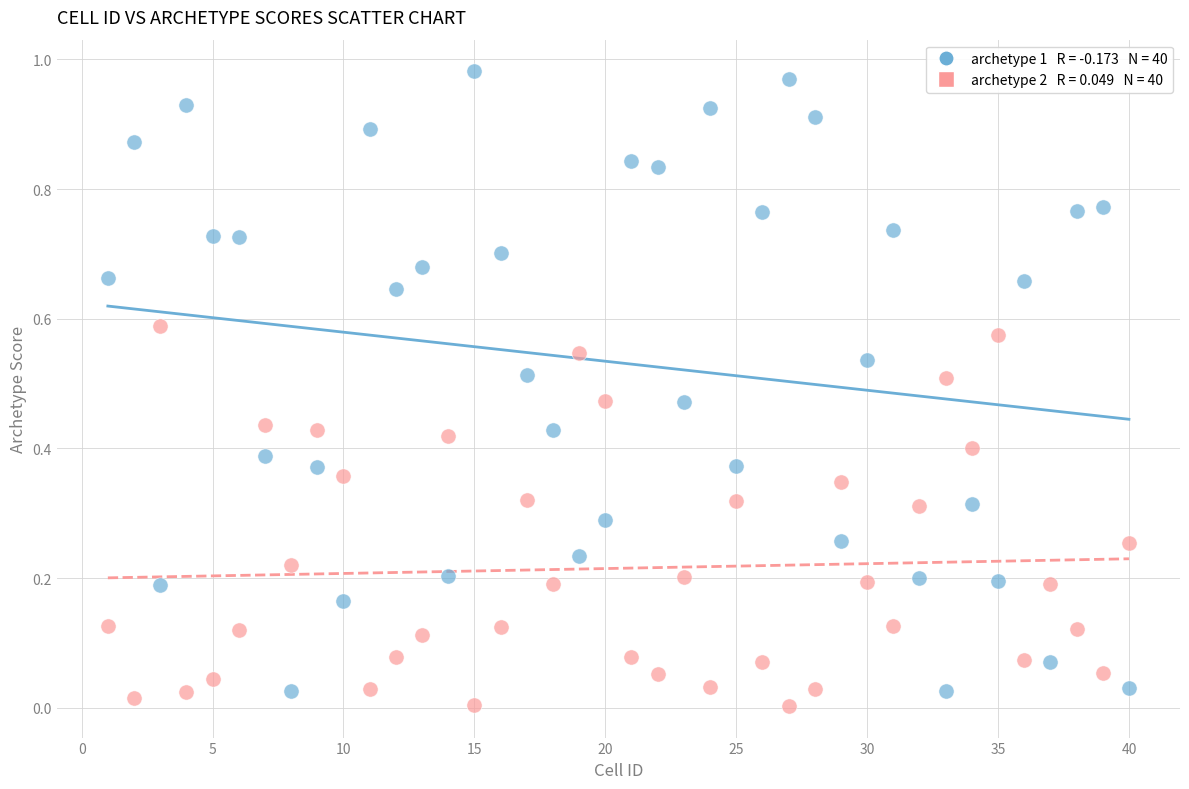

Across all data points, what is the range of X values (max minus min)?

39.0